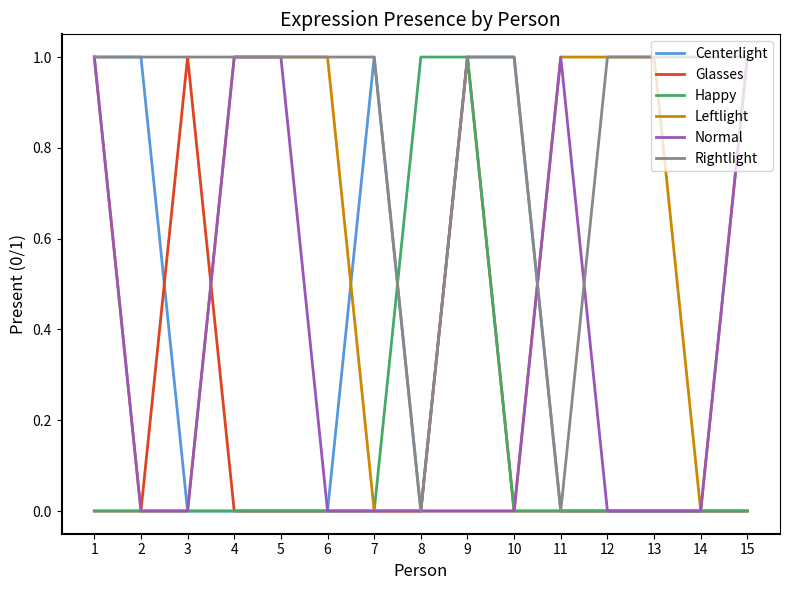

Does the chart display data point markers on the line(s)?

No